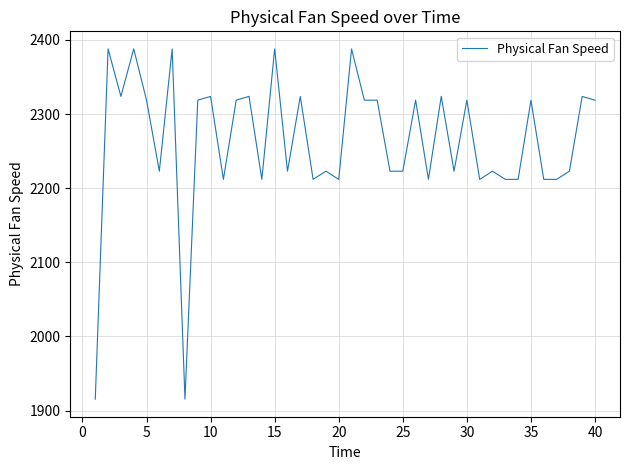

Count the number of values greater than 2318.

20